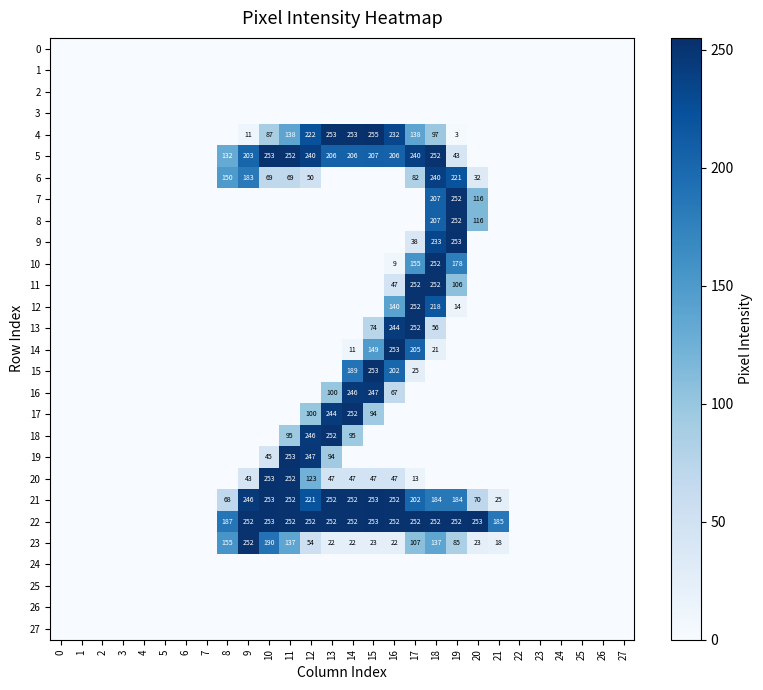

The value of 21 at 11 is 392. True or false?

False